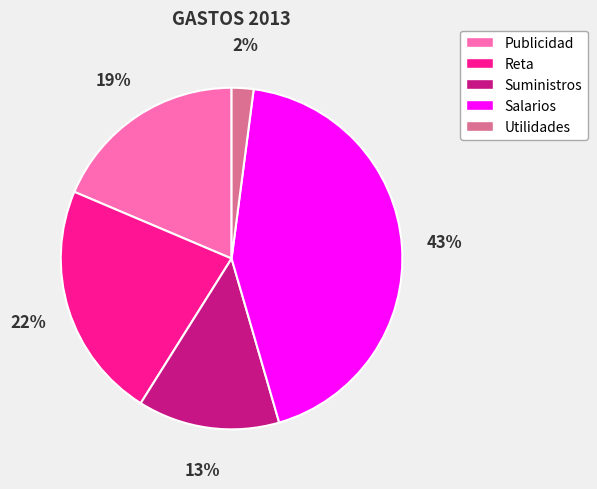

To the nearest percent, what is the average slice percentage?

20%